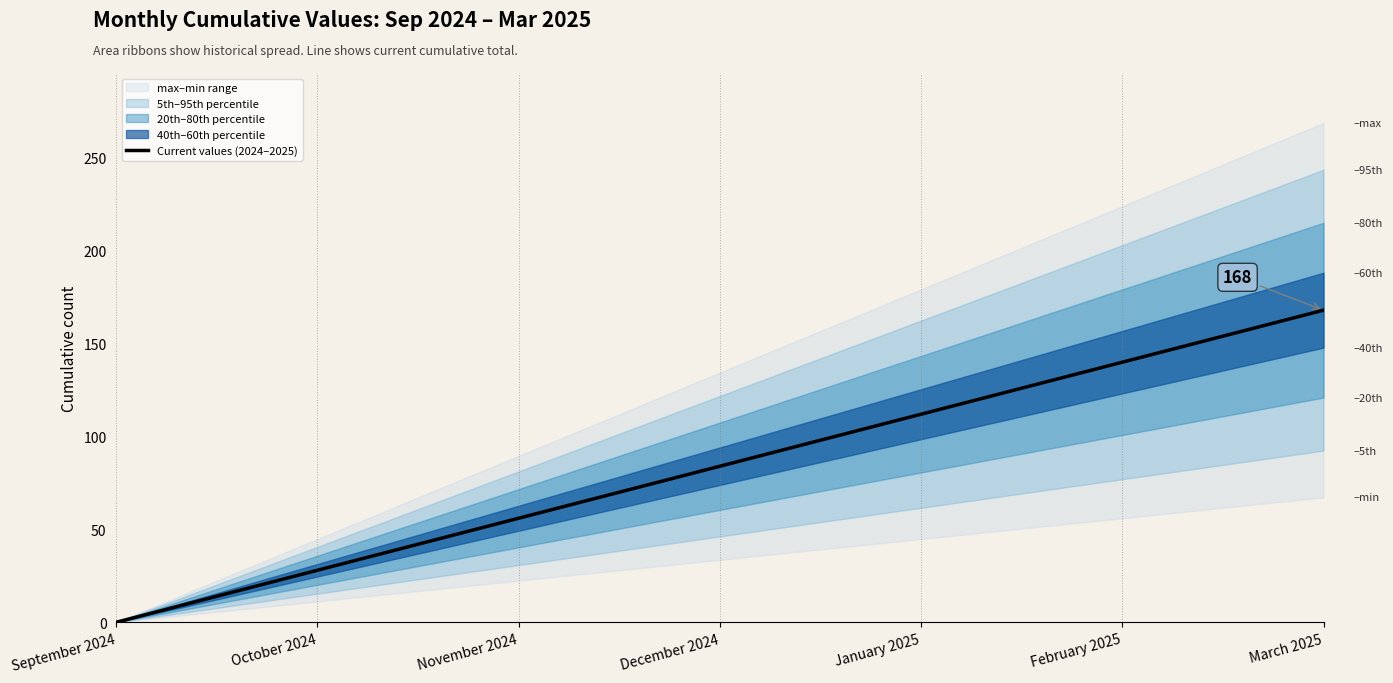

What is the greatest value displayed?

168